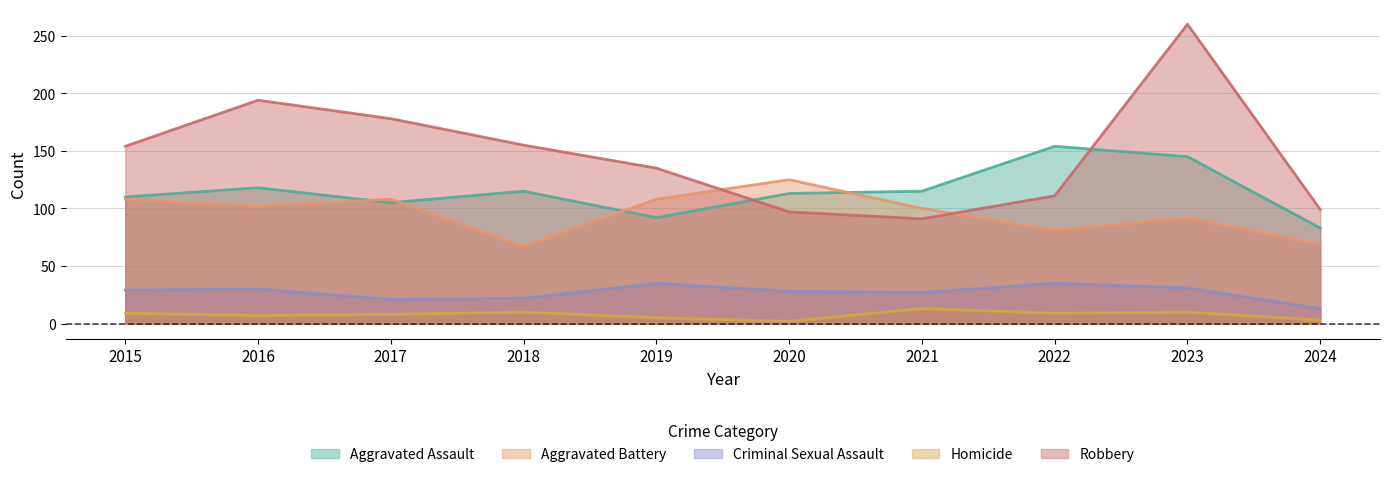

What is the greatest value displayed?

260